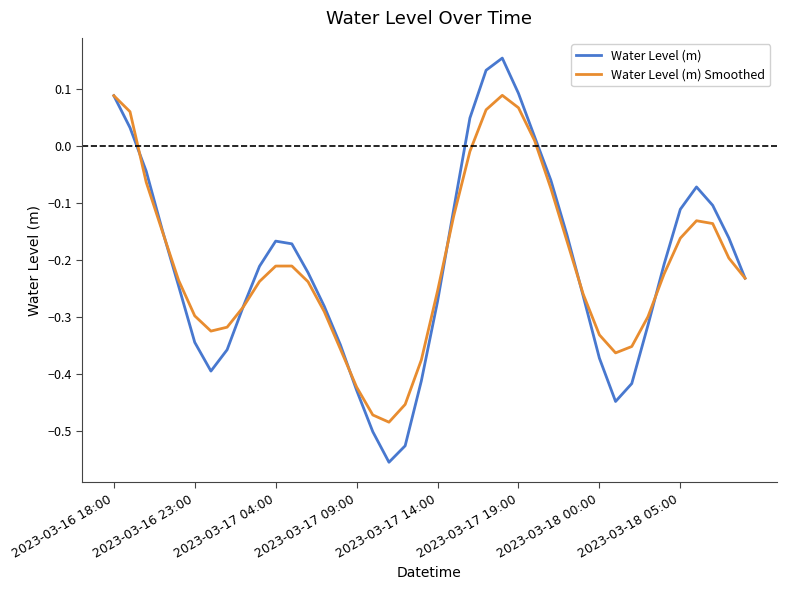

How many values in the Water Level (m) series exceed 0?

7